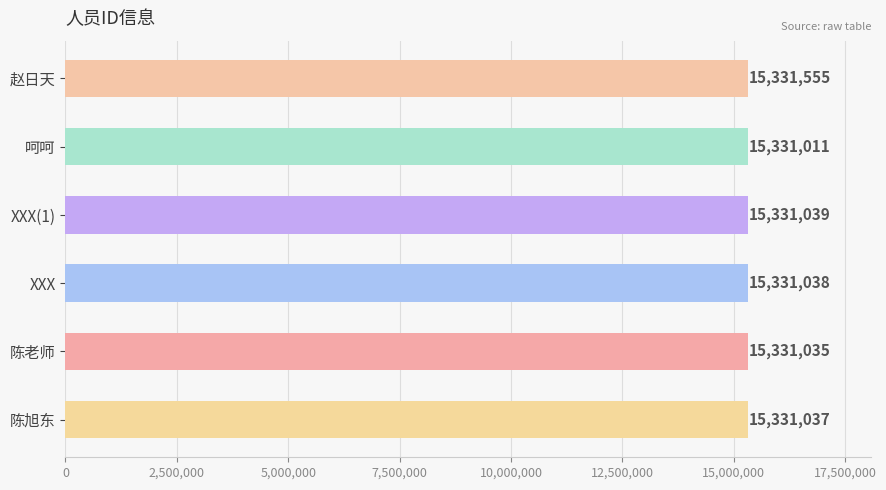

What is the ratio of the value at 呵呵 to the value at 陈旭东?

1.0